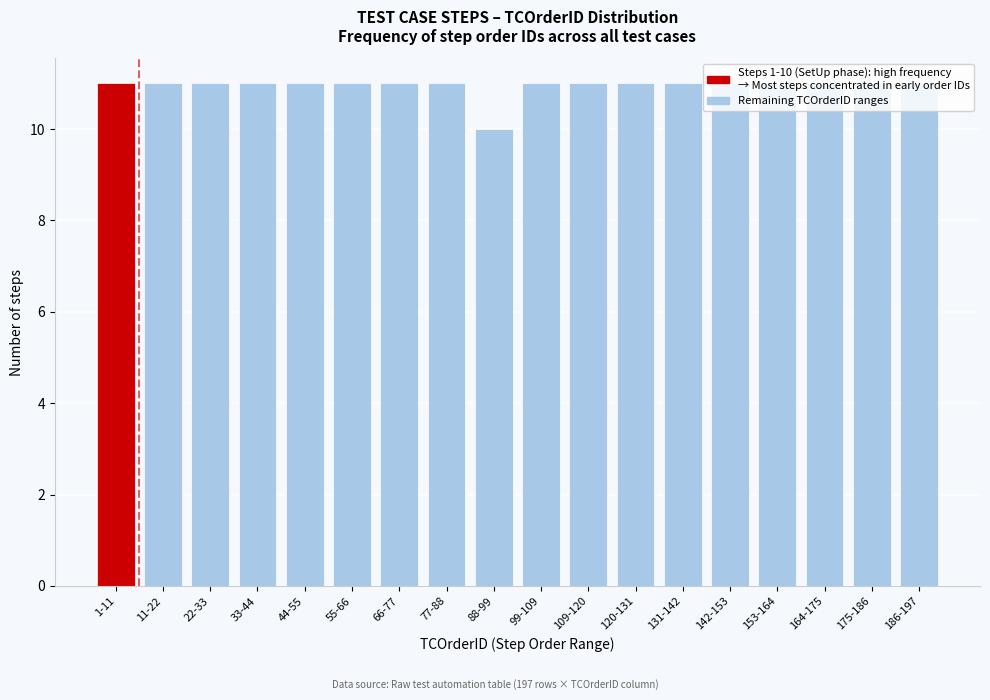

What is the sum of all values?

197